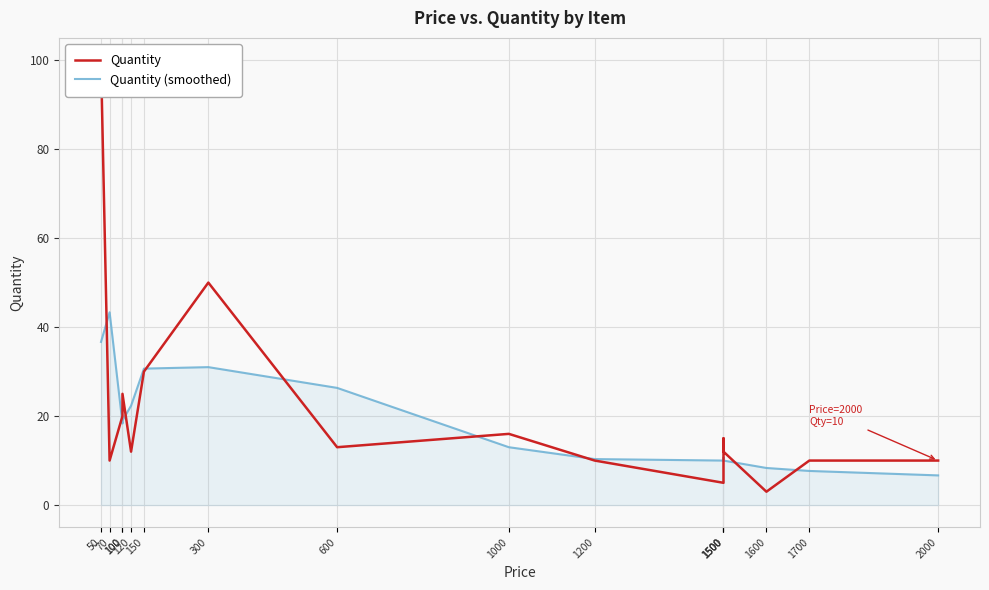

In Quantity (smoothed), how many points are lower than both neighbors (excluding endpoints)?

2